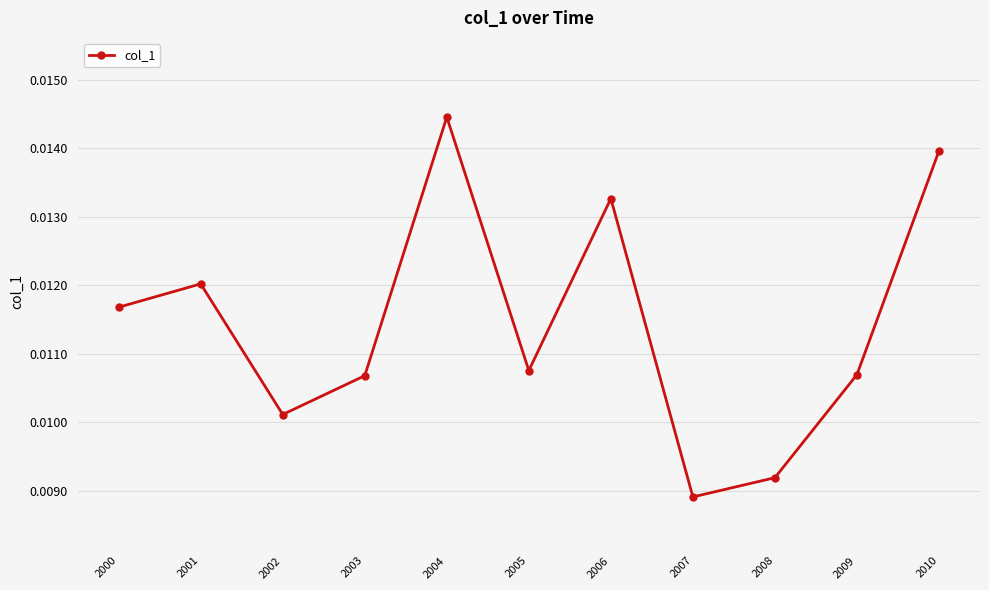

Which label corresponds to the smallest value in the chart?

2007